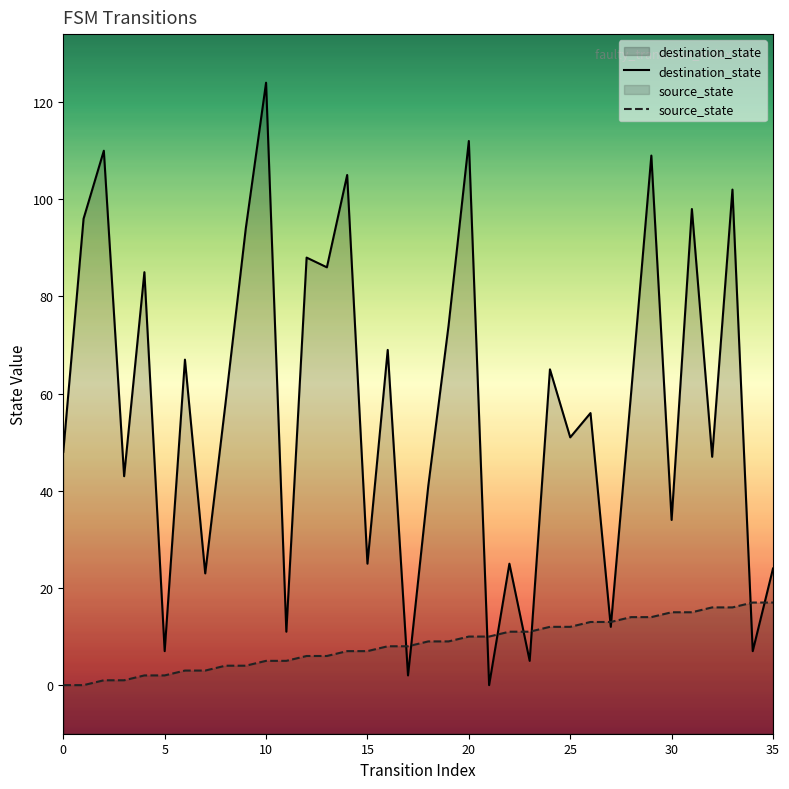

How many times do source_state and destination_state cross each other?

10